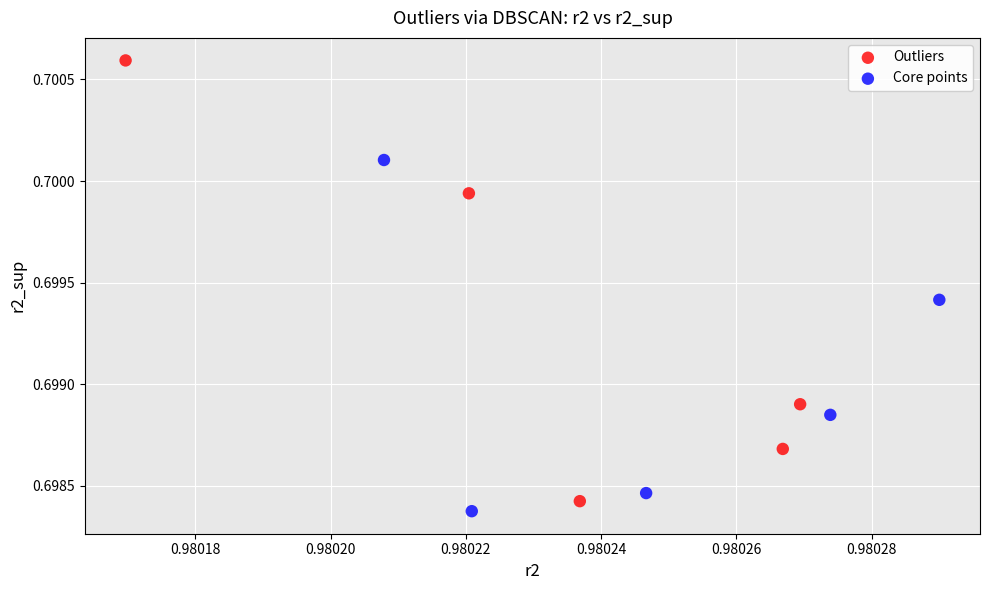

Which series has the widest spread of Y values?

Outliers